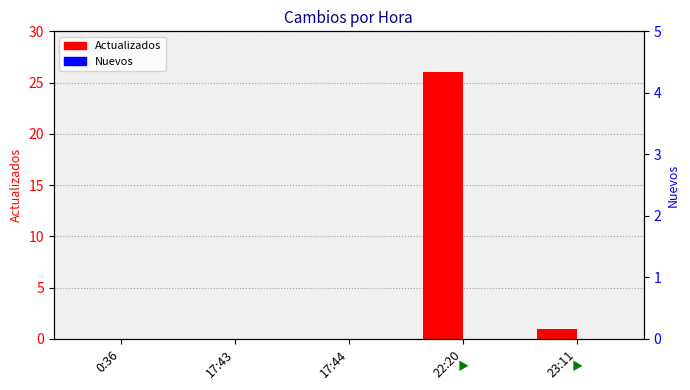

List the series in order of their peak value, lowest first.

Nuevos, Actualizados